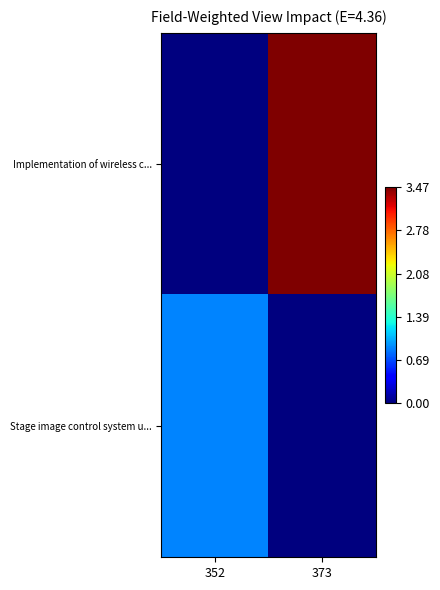

What is the difference between the highest and lowest values at 352?

0.9